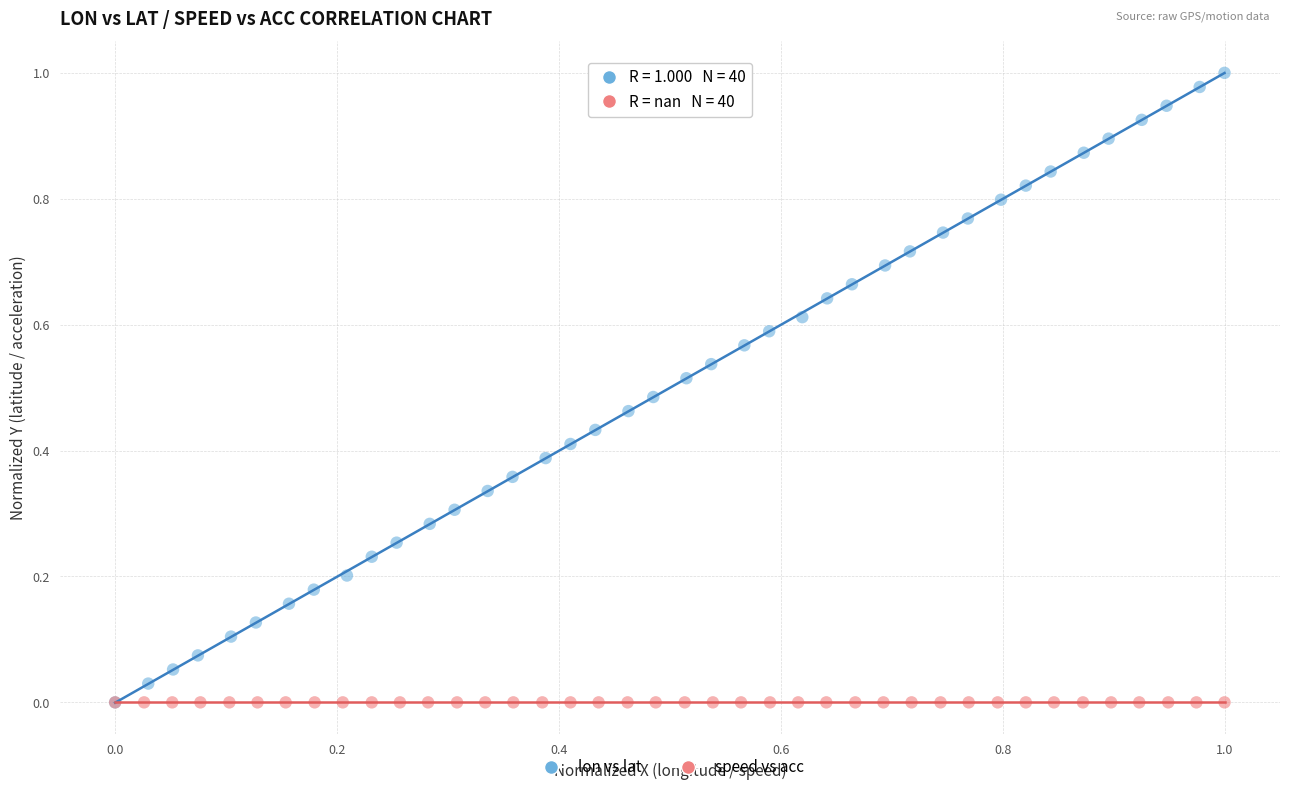

Which series contains the highest Y value?

lon vs lat